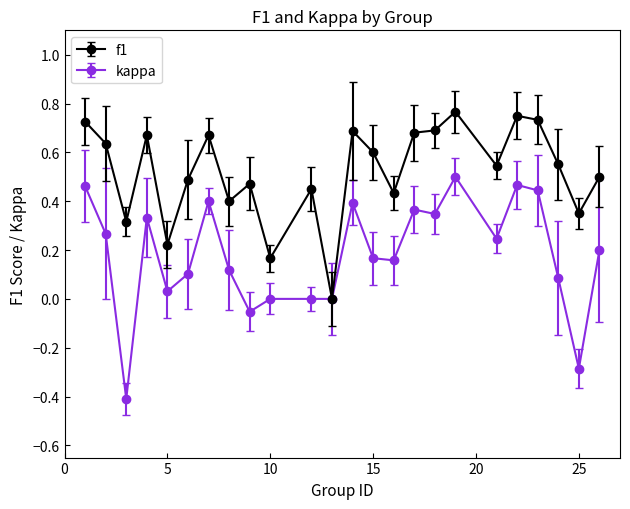

Which series has the largest range (max minus min)?

kappa